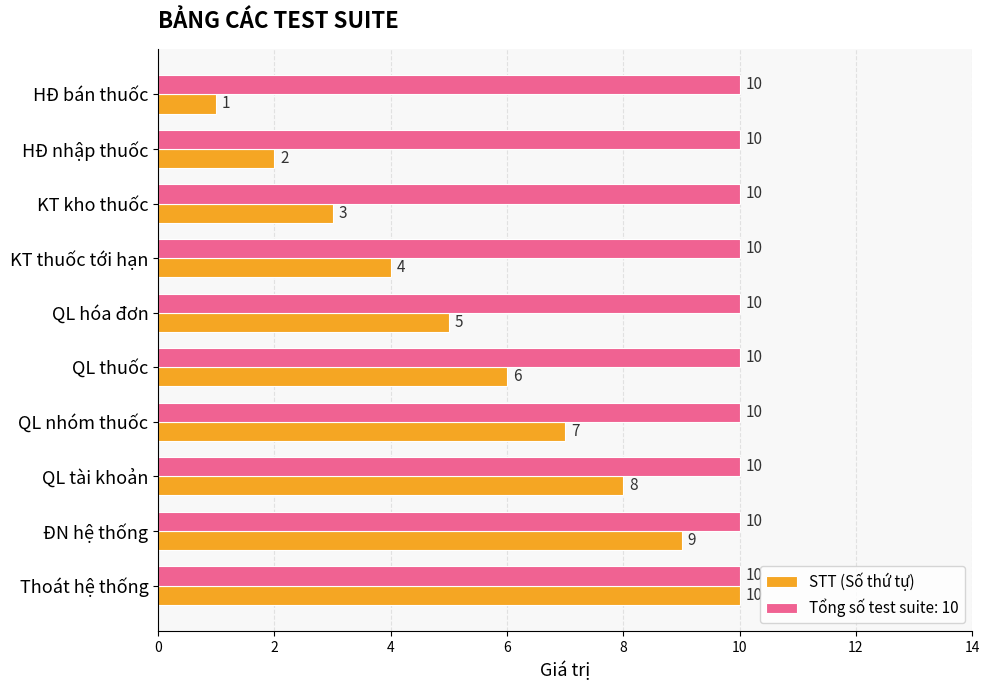

The Tổng số test suite: 10 series shows 10 at KT thuốc tới hạn. True or false?

True